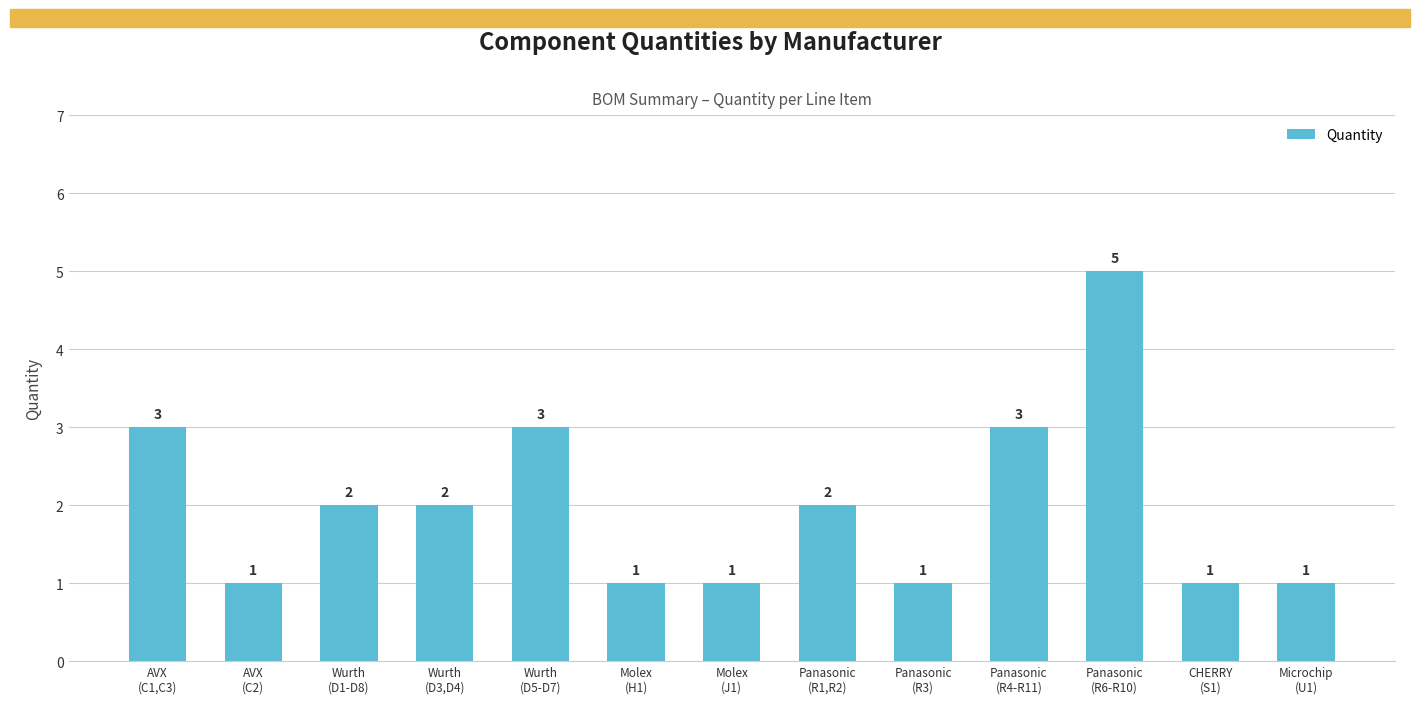

How many values are below 2?

6